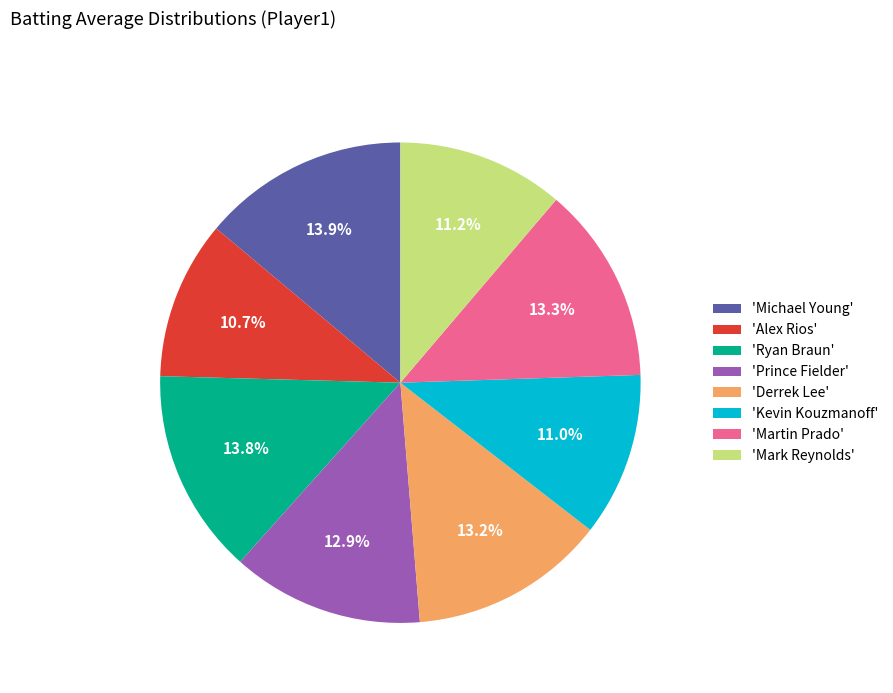

What is the ratio of the value at 'Ryan Braun' to the value at 'Martin Prado'?

1.0